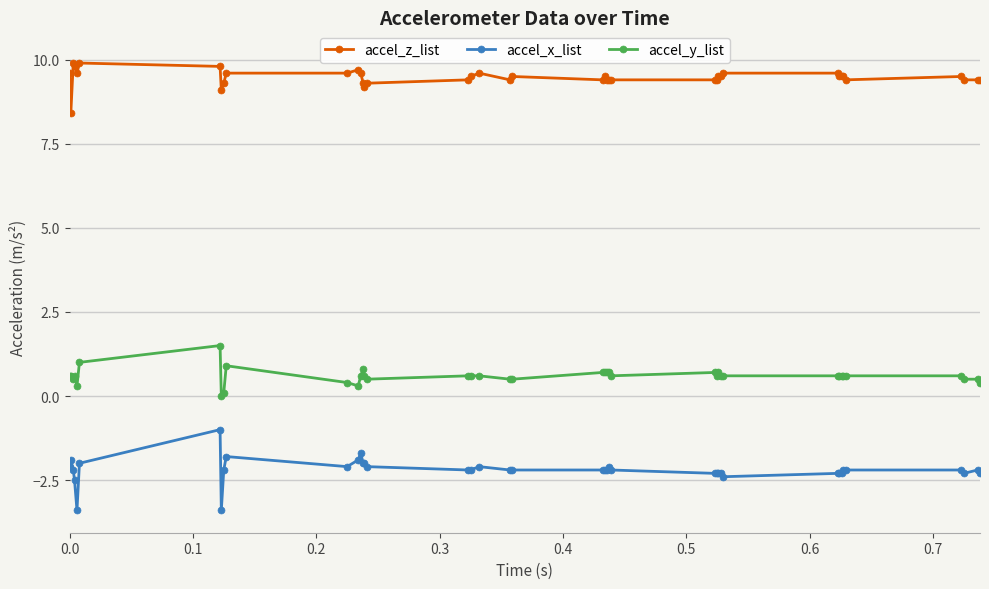

Rank the series by their maximum value, from highest to lowest.

accel_z_list, accel_y_list, accel_x_list